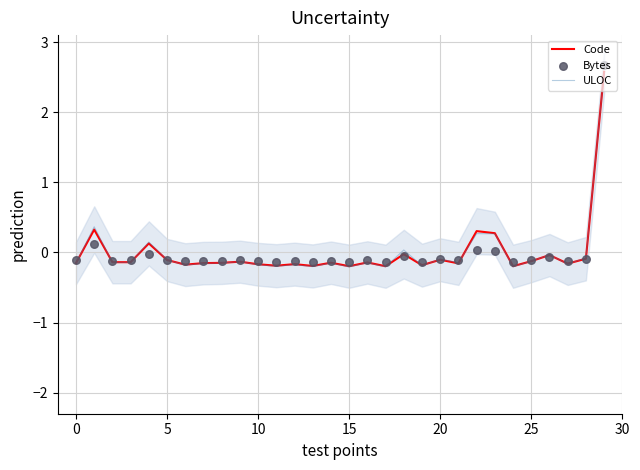

Which series contains the lowest Y value?

ULOC